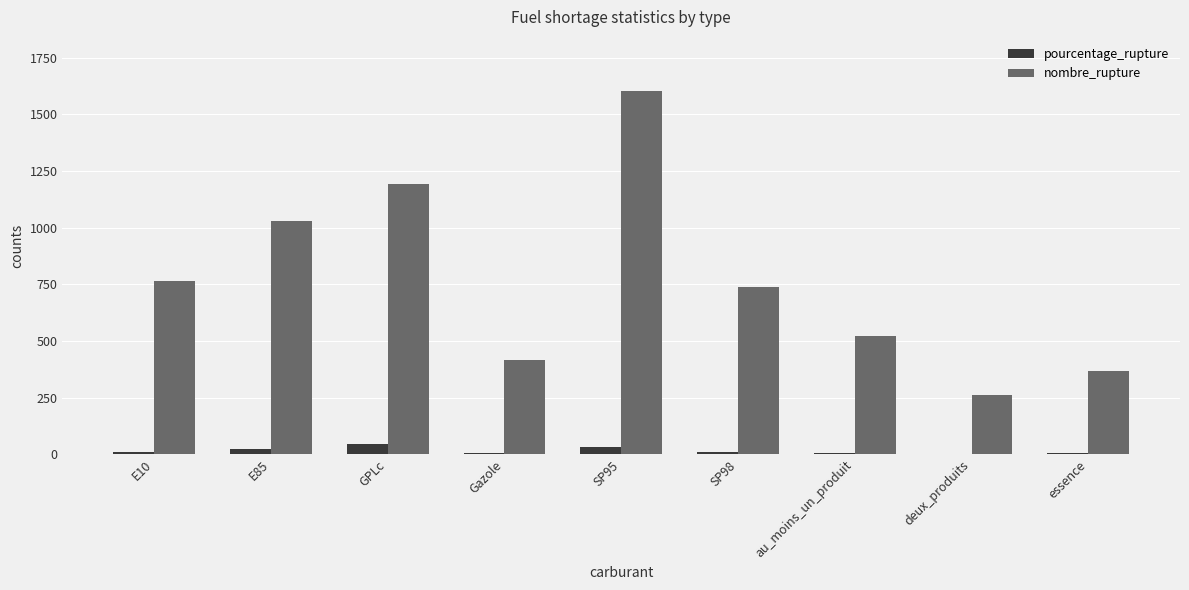

The nombre_rupture series shows 369.0 at essence. True or false?

True